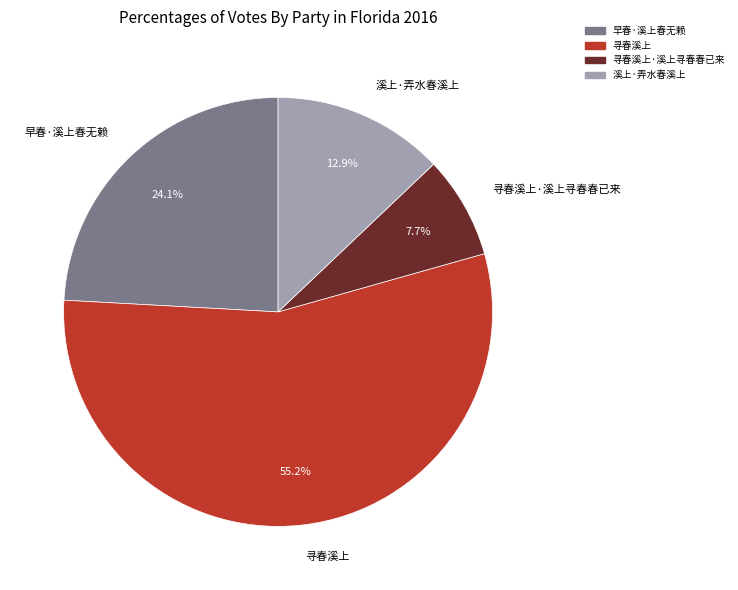

Does 寻春溪上·溪上寻春春已来 represent more than half of the total?

No